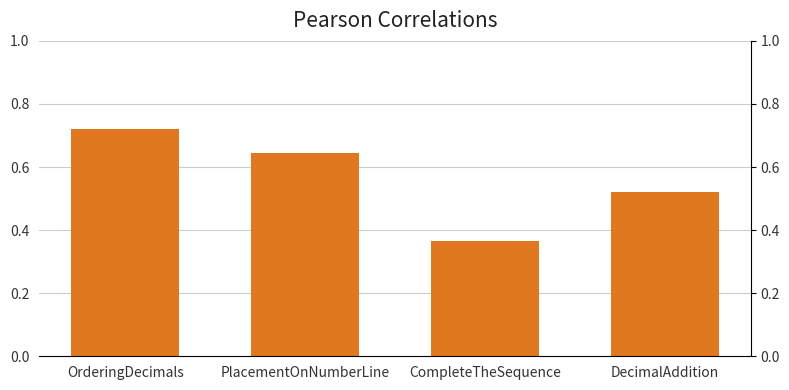

What is the value of the 3rd bar from the left?

0.4